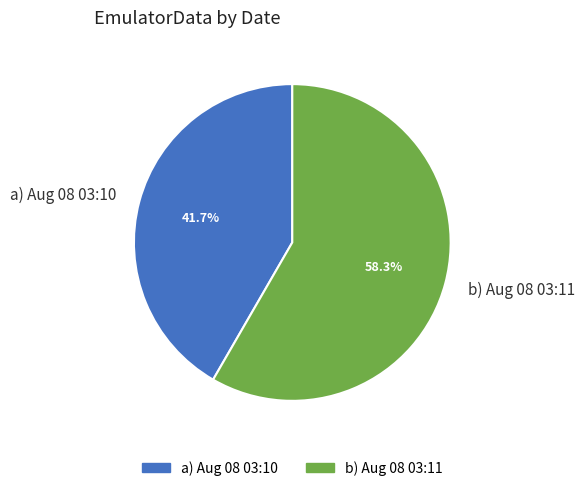

Is there a majority slice in this chart?

Yes